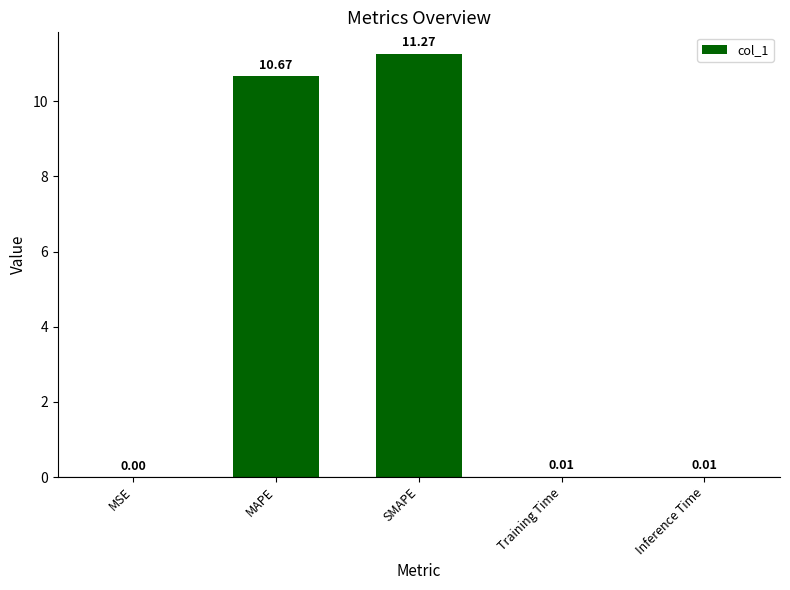

Between Inference Time and MAPE, which is larger?

MAPE